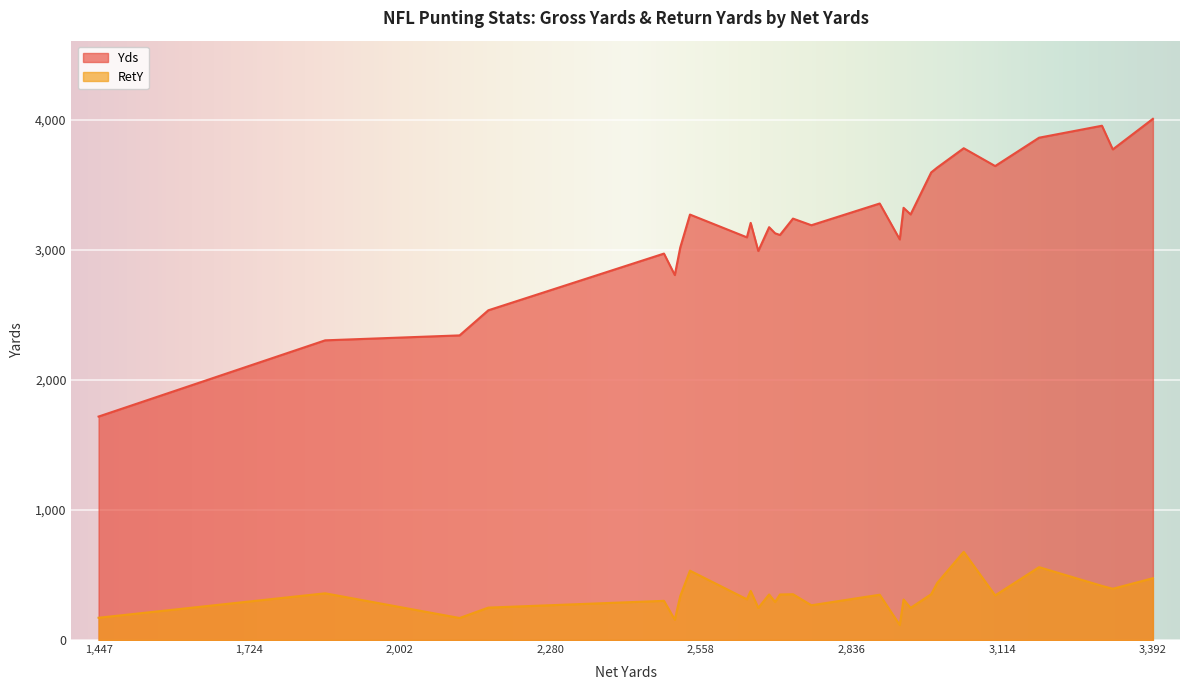

How many interior local valleys does the RetY series have?

10